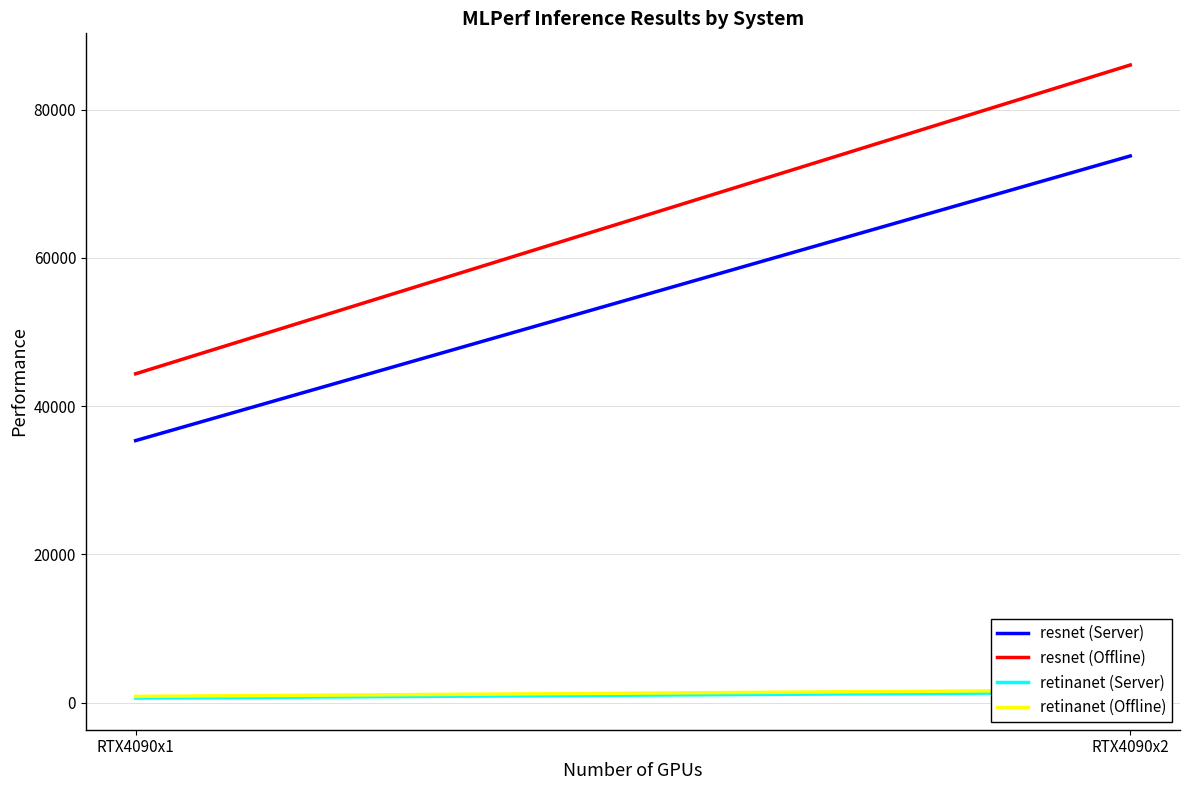

The resnet (Offline) series shows 60158.4 at RTX4090x1. True or false?

False